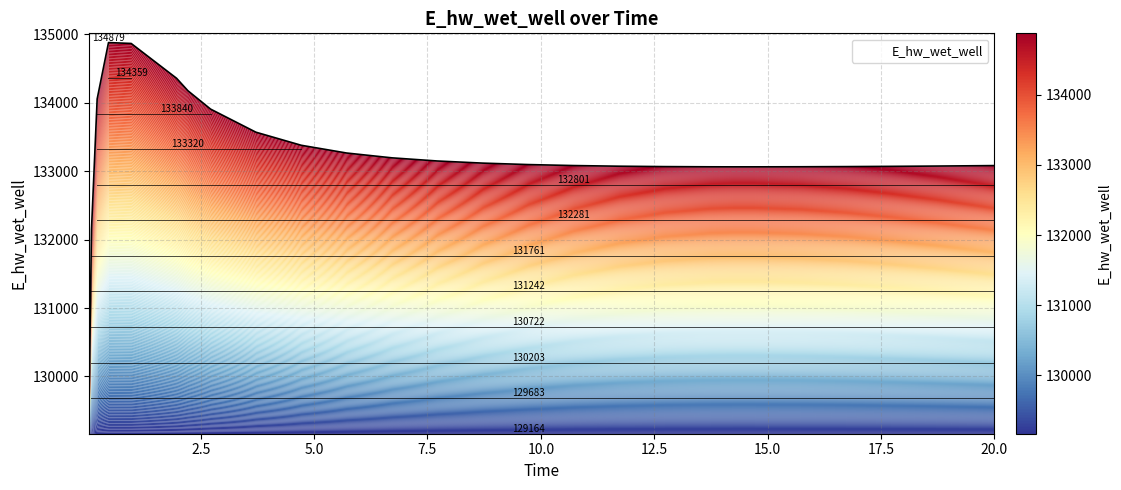

Reading left to right, extract all data points from this chart.

0.03125=129163.7	0.09375=132146.1	0.21875=134054.4	0.46875=134878.8	0.96875=134865.6	1.96875=134357.4	2.21875=134175.3	2.71875=133906.8	3.71875=133569.1	4.71875=133377.9	5.71875=133264.9	6.71875=133194.4	7.71875=133148.4	8.71875=133117.4	9.71875=133096.2	10.71875=133081.8	11.71875=133072.3	12.71875=133066.5	13.71875=133063.5	14.21875=133062.9	14.71875=133063.0	15.71875=133064.0	16.71875=133066.5	17.71875=133070.1	18.21875=133072.3	18.71875=133074.5	19.71875=133079.8	20.0=133081.4